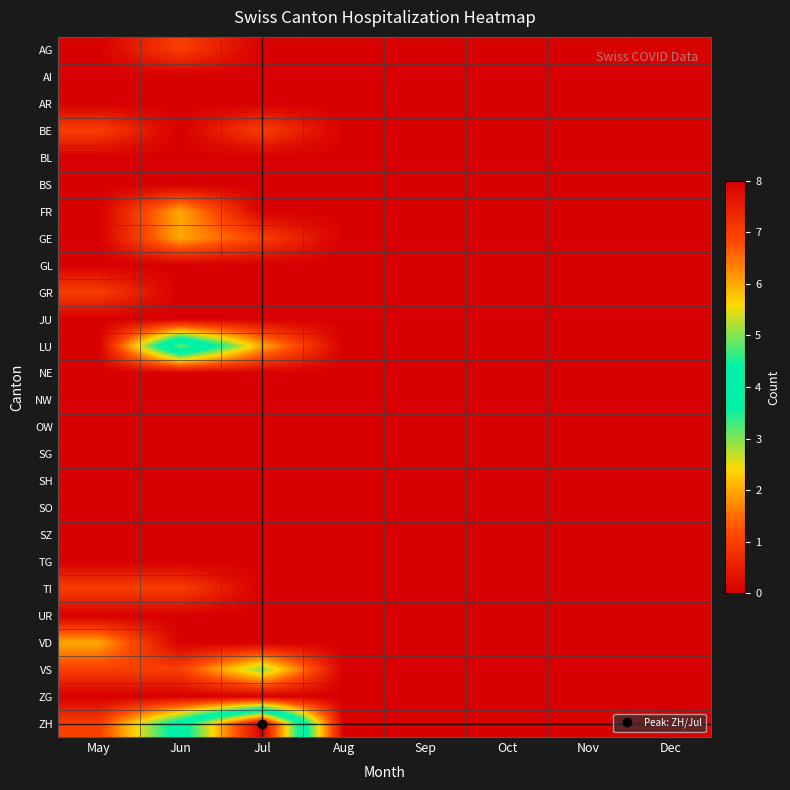

What is the total value across all series at Jun?

16